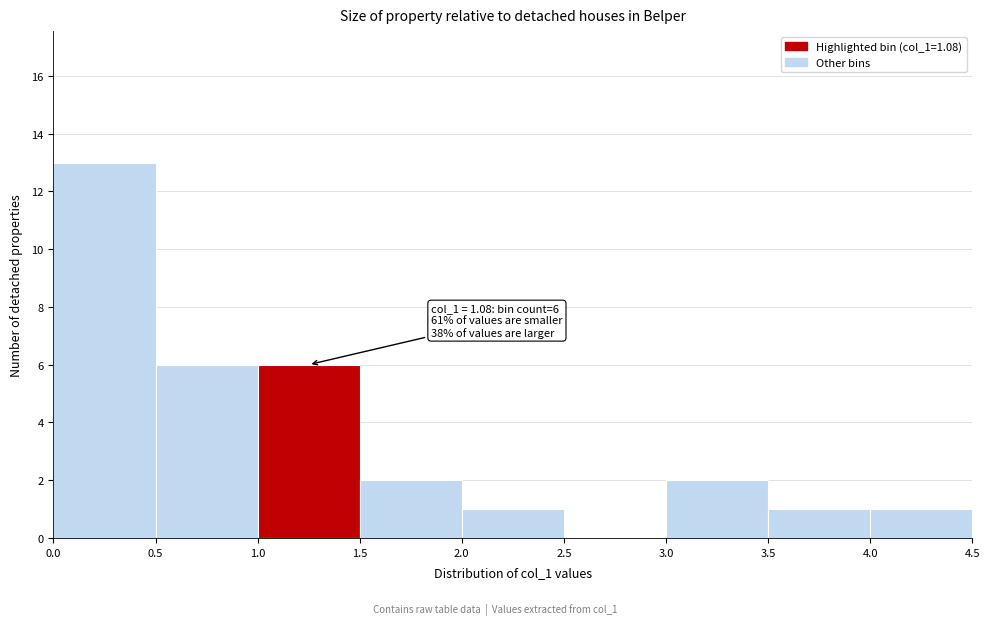

Over which range of the x-axis is the bar tallest?

0.0 to 0.5